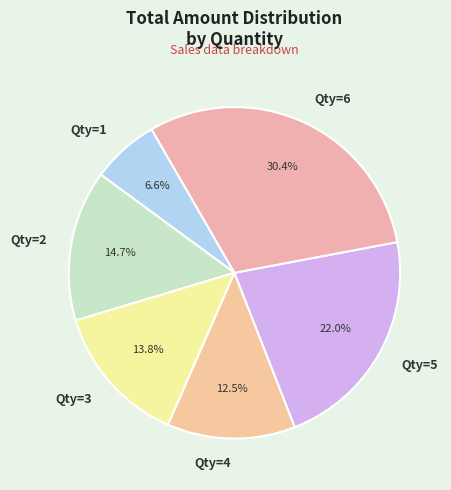

Does any single category account for the majority?

No